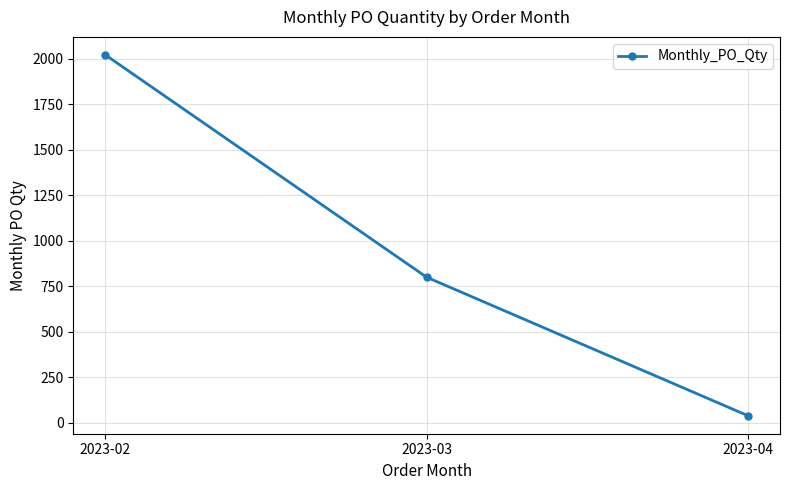

Count the values in the range 40 to 2020.

3